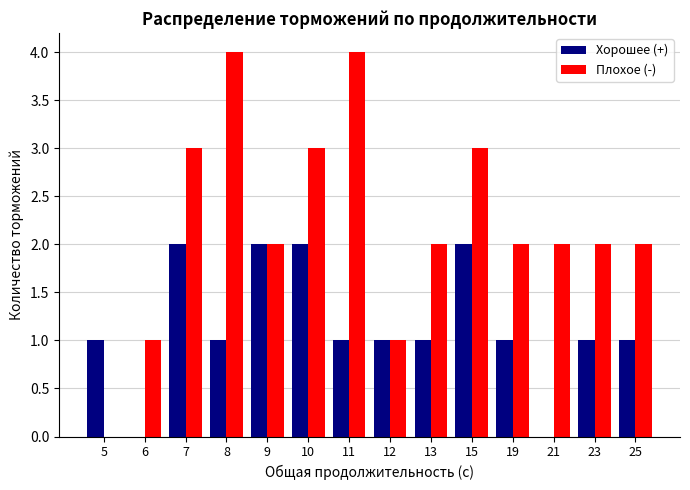

What is the sum of the Хорошее (+) values at 11 and 10?

3